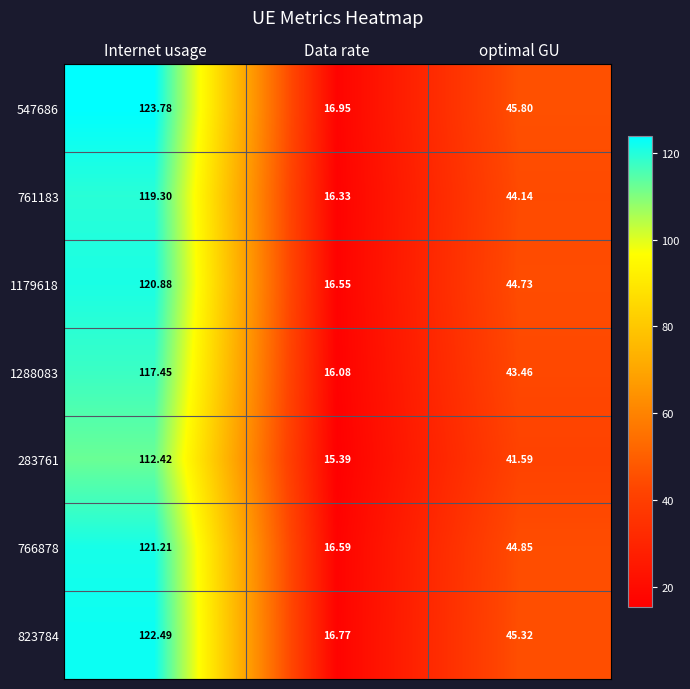

What is the difference between the highest and lowest values at Internet usage?

11.4